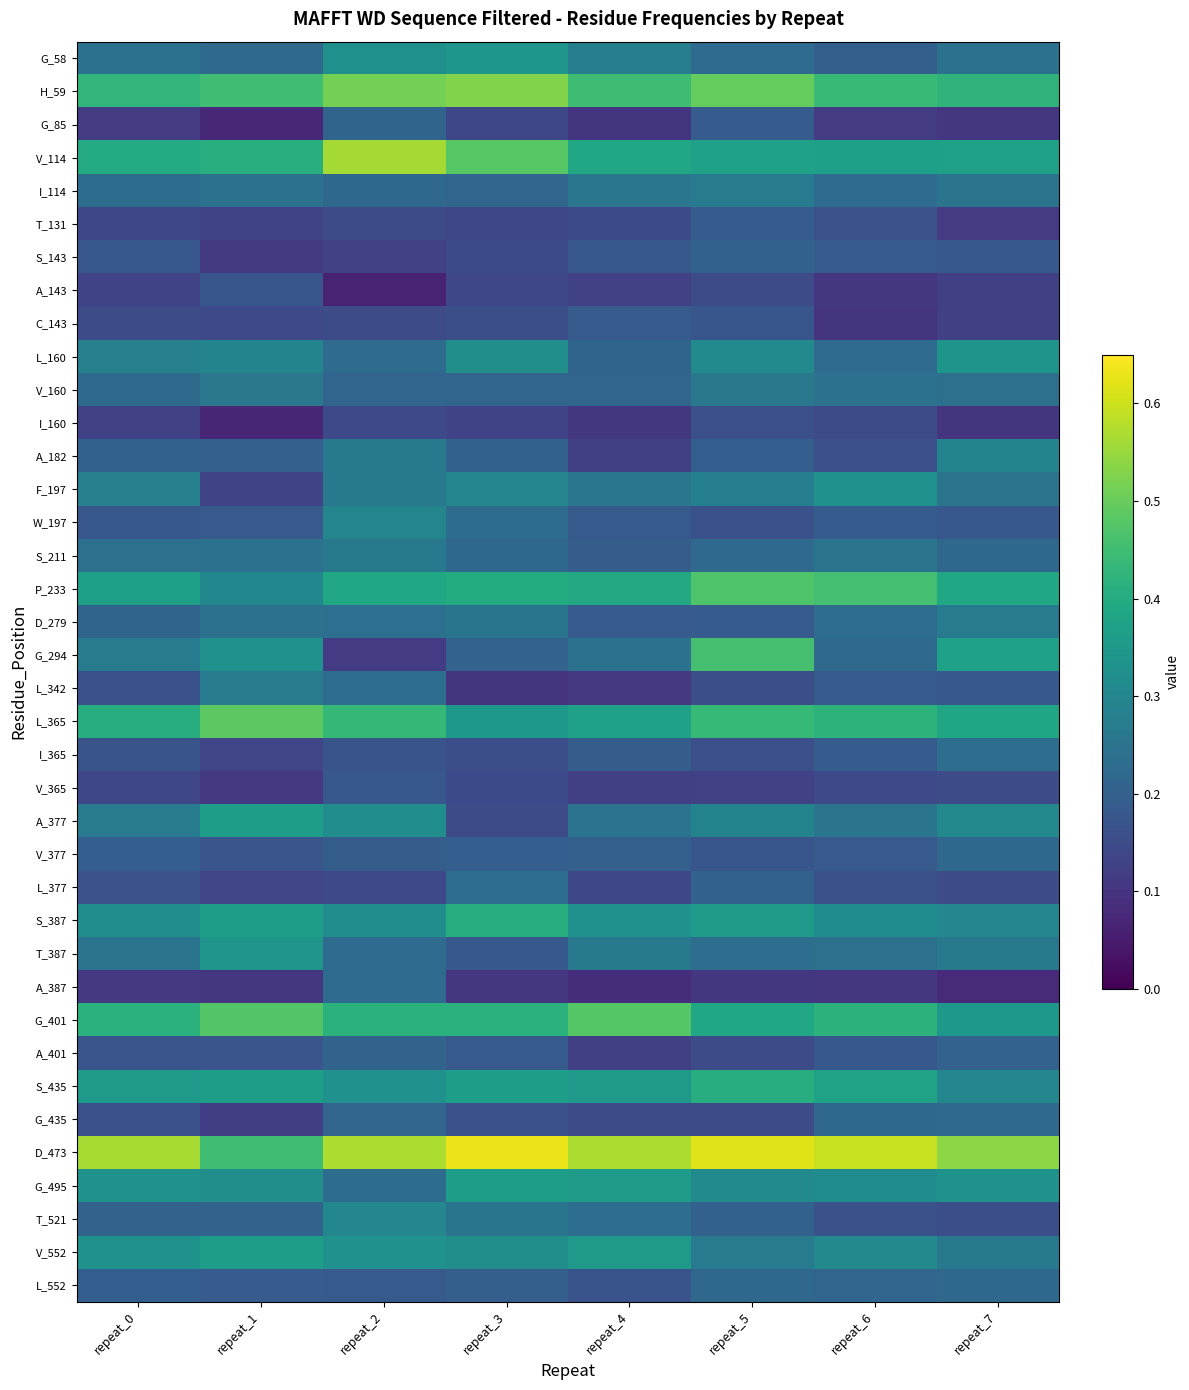

At how many categories does at least one series exceed 0?

8